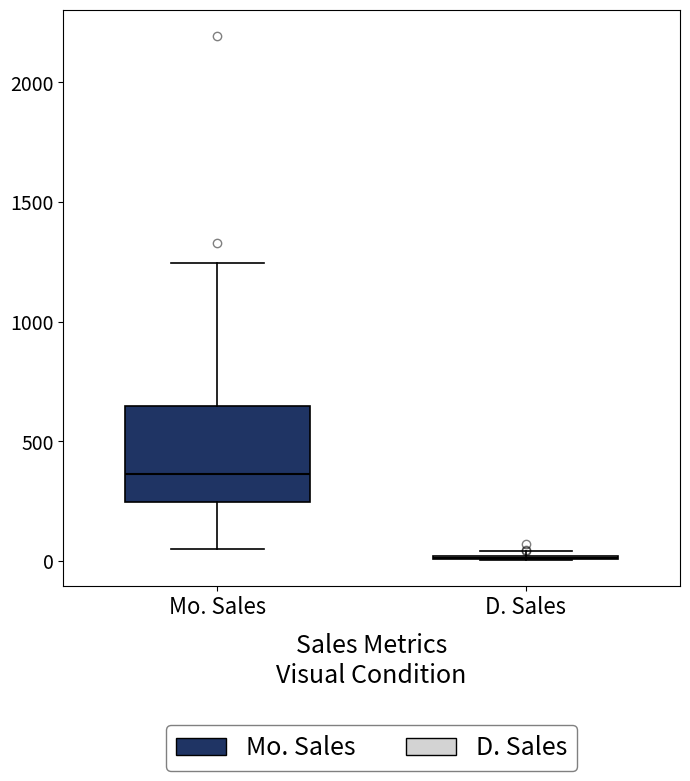

Comparing the boxes themselves (not the whiskers), which one is the tallest?

Mo. Sales